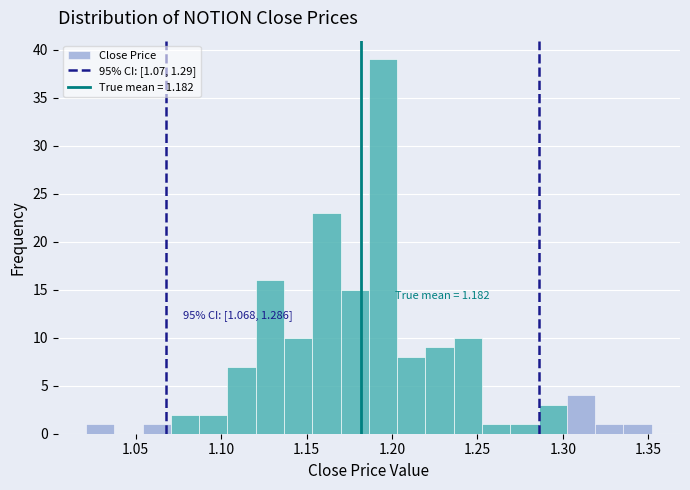

Around what value on the x-axis is the tallest bar? Give the approximate position of its centre, as read against the axis.

1.195